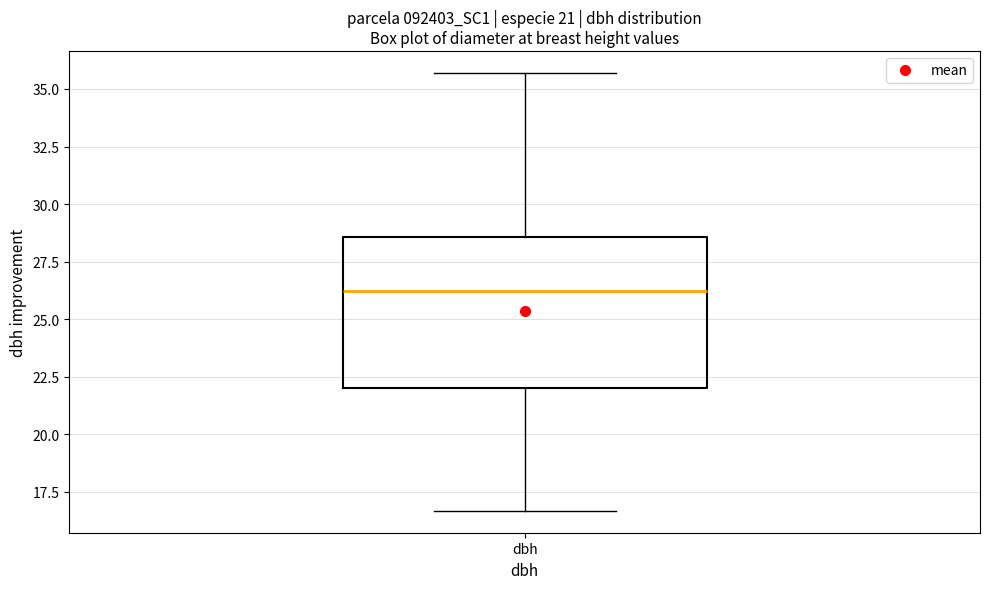

Read this box plot against the y-axis: the position of the median line, the range covered by the box, and the ends of both whiskers. The values are not printed on the chart, so give them approximately, as read against the axis.

median 26.0, box 22.0 to 28.5, whiskers 16.5 to 35.5